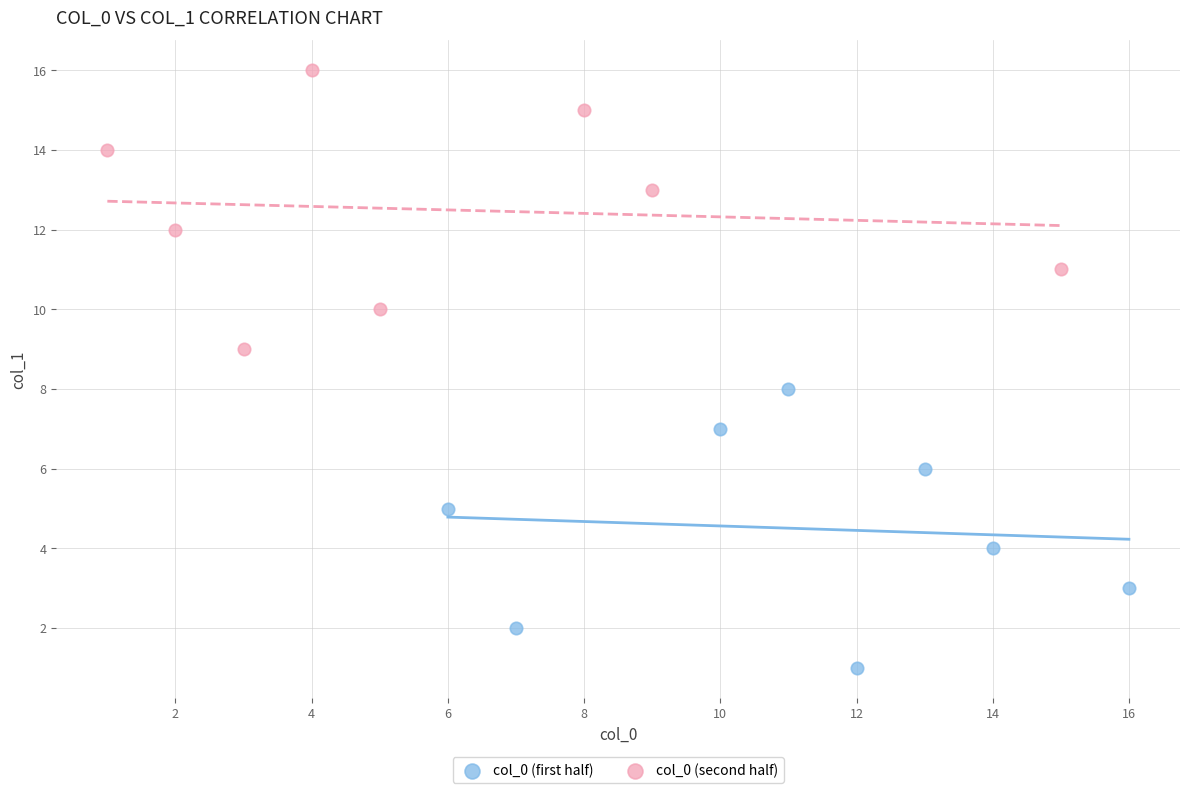

Which series reaches the maximum Y coordinate?

col_0 (second half)